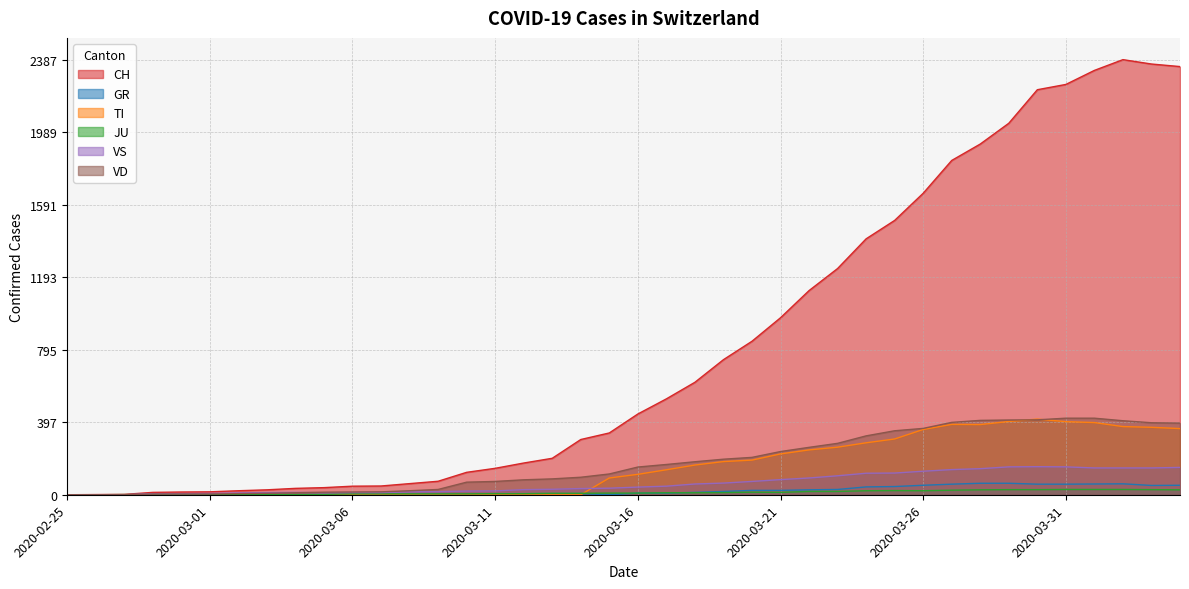

Between 2020-02-27 and 2020-03-22, which is larger?

2020-03-22